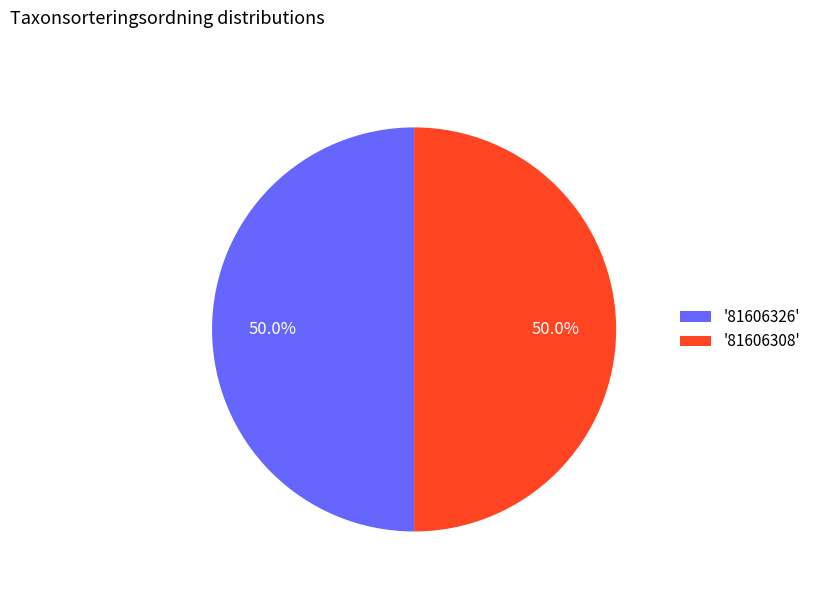

To the nearest percent, what is the average slice percentage?

50%